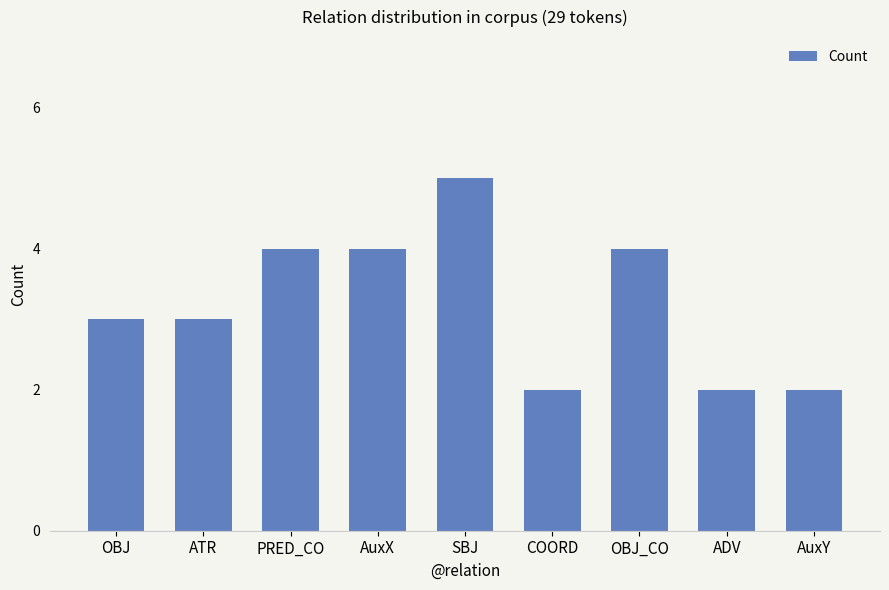

Does the chart contain stacked bars?

No